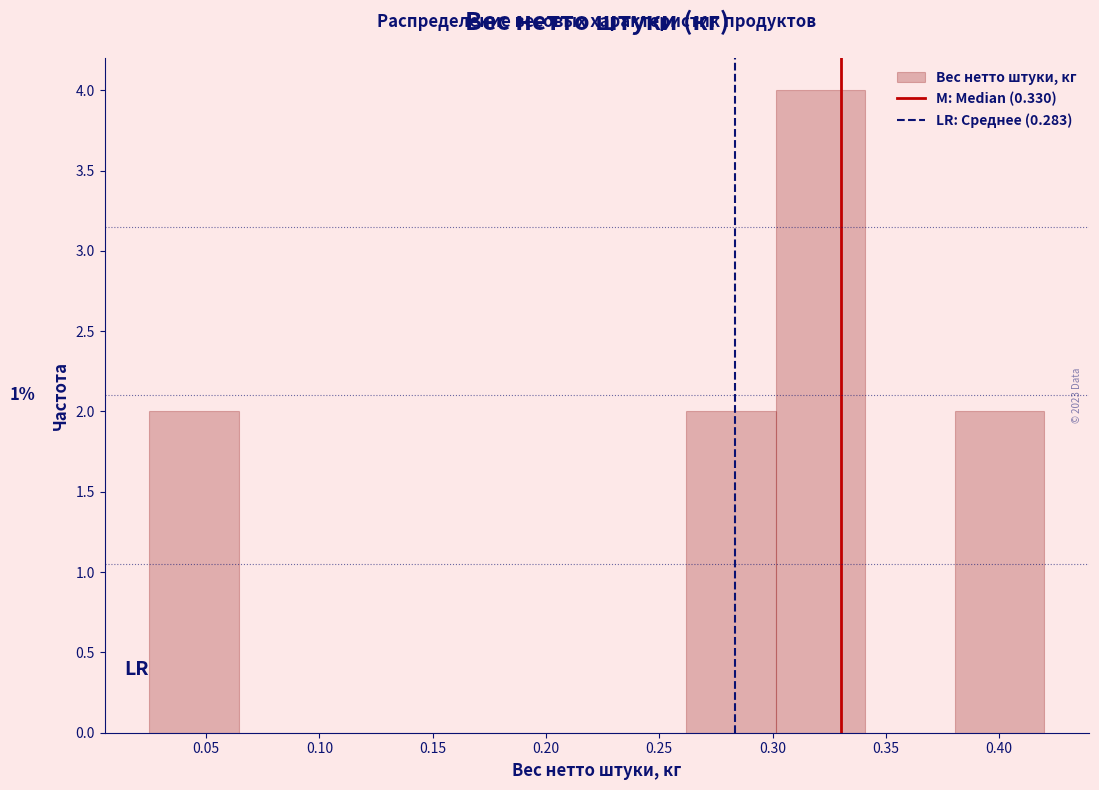

Which range on the x-axis has the tallest bar?

0.300 to 0.340